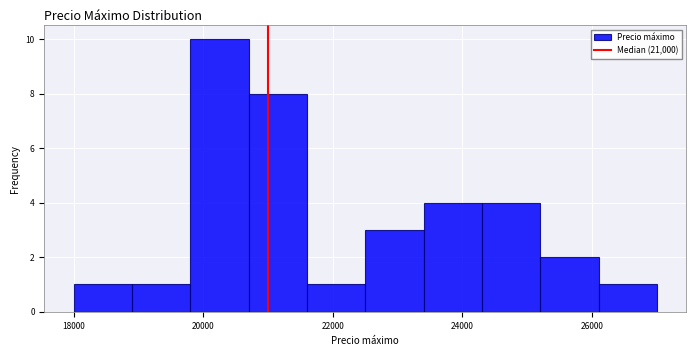

Which range on the x-axis has the tallest bar?

19800 to 20700